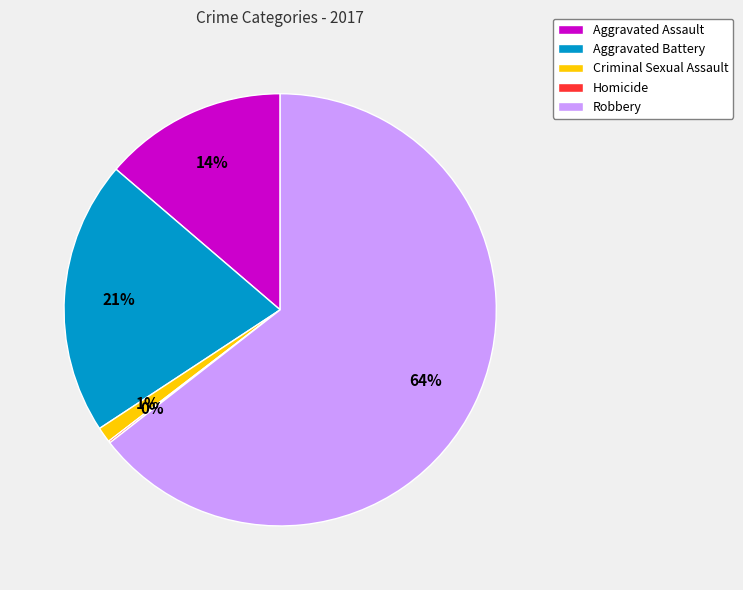

Which category accounts for the majority?

Robbery